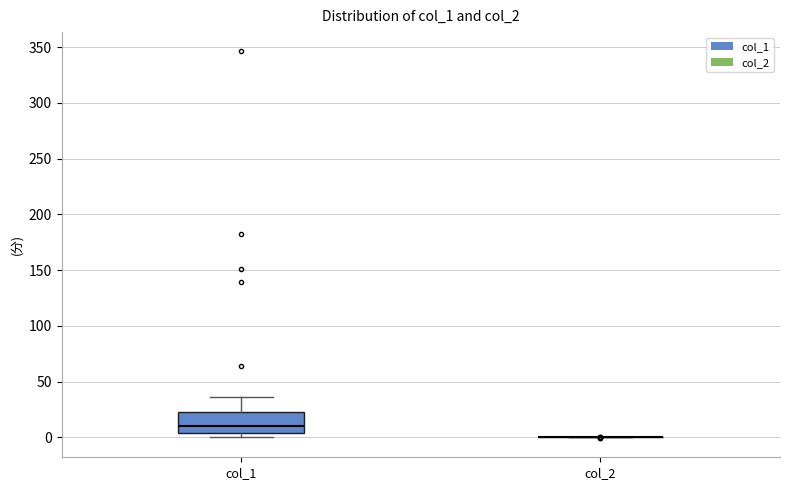

Reading left to right, transcribe this box plot: for each box, give where its median line is, the range the box spans, and where its two whiskers end, as read against the y-axis. The values are not printed on the chart, so give them approximately, as read against the axis.

col_1: median 10, box 5 to 25, whiskers 0 to 35
col_2: box collapsed to a line at 0, whiskers 0 to 0